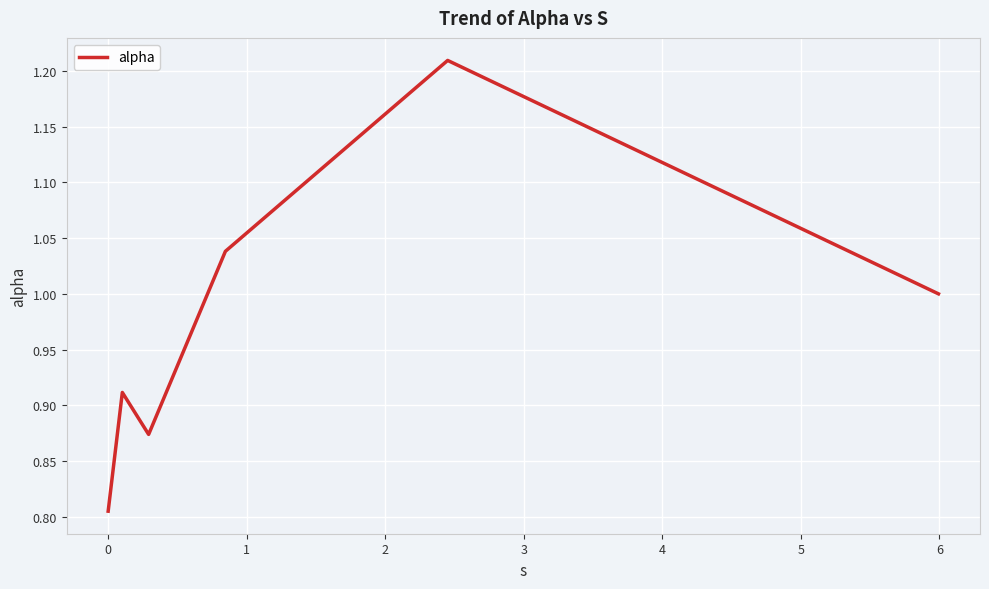

What is the difference between the maximum and second lowest values?

0.3